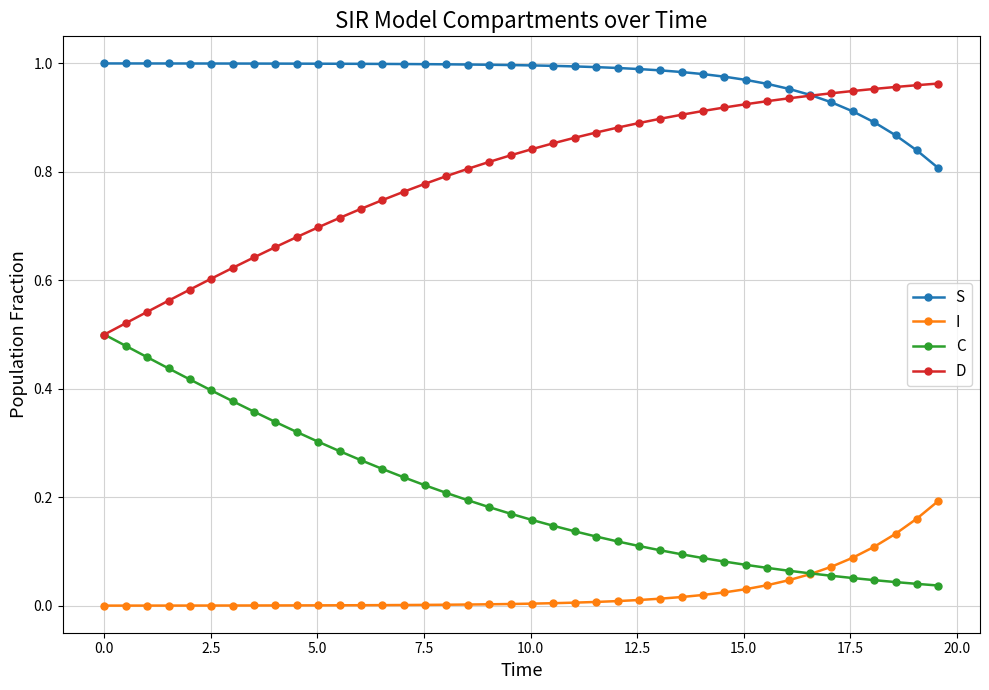

Rank the series by their average value, from lowest to highest.

I, C, D, S